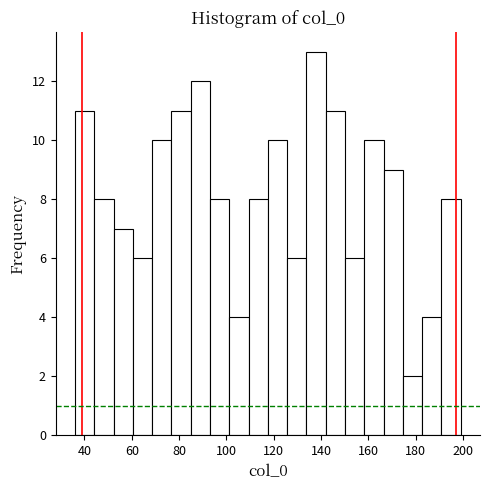

Over which range of the x-axis is the bar tallest?

134 to 142